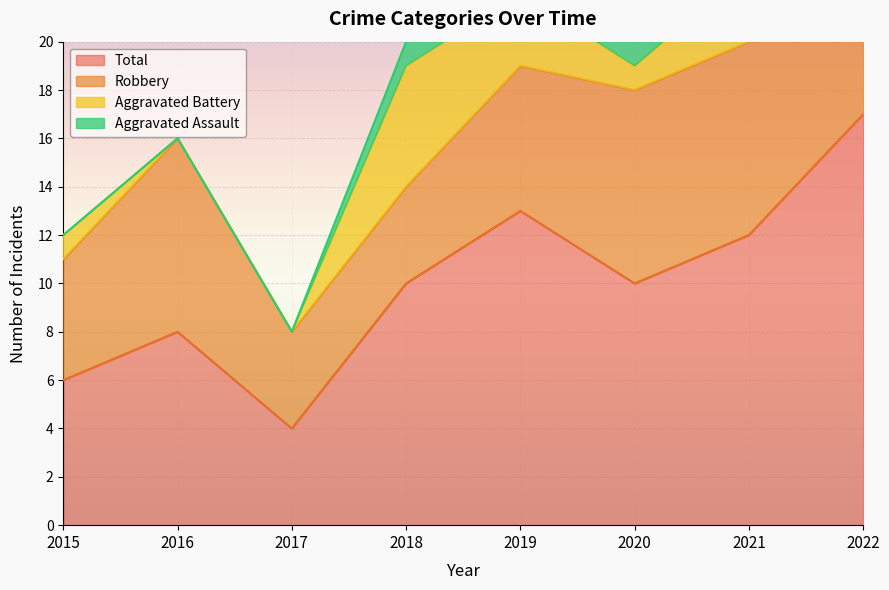

At which category does the chart reach its minimum across all series?

2015